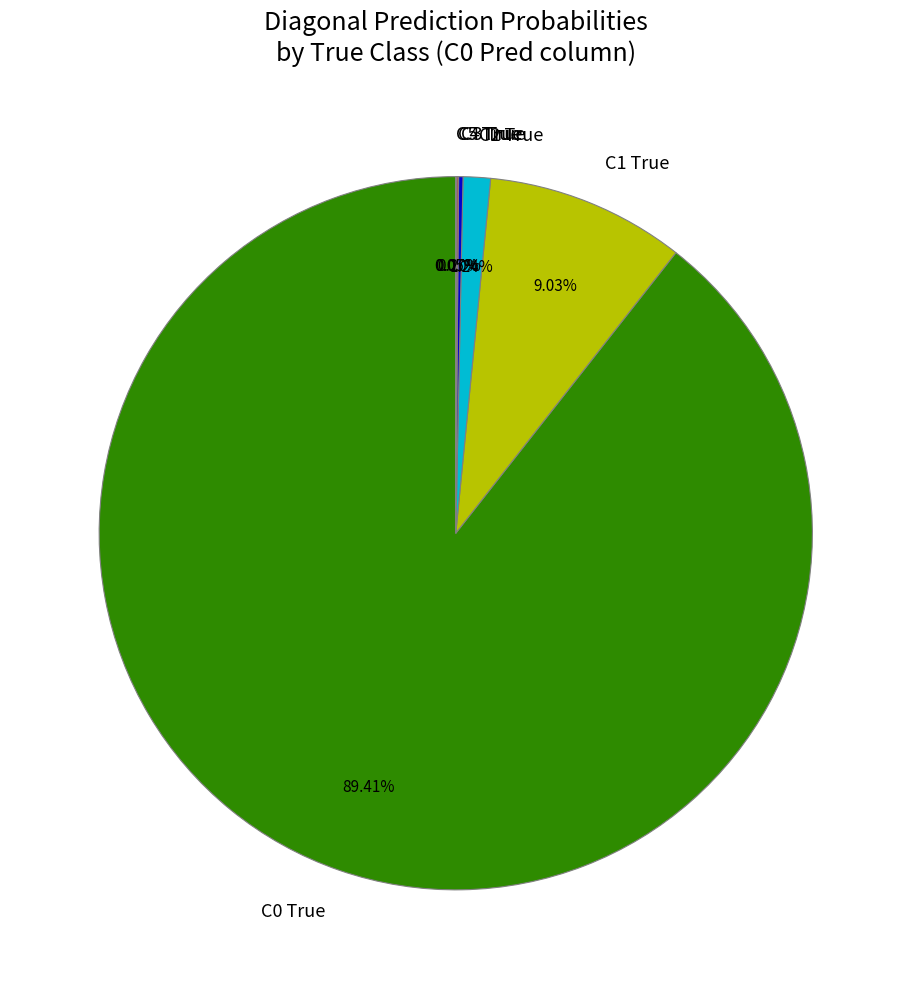

Does C0 True account for over 50% of the chart?

Yes